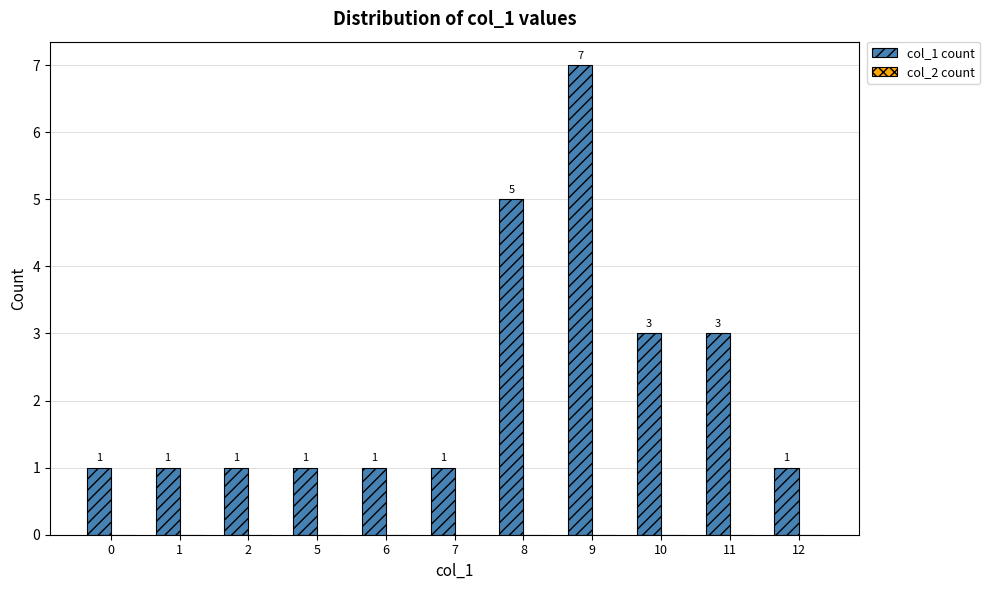

What is the difference between the maximum and minimum values?

6